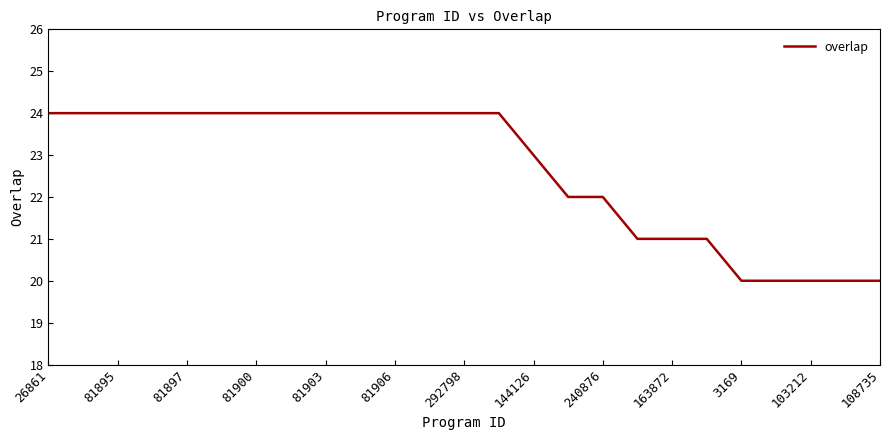

What is the difference between the maximum and minimum values?

4